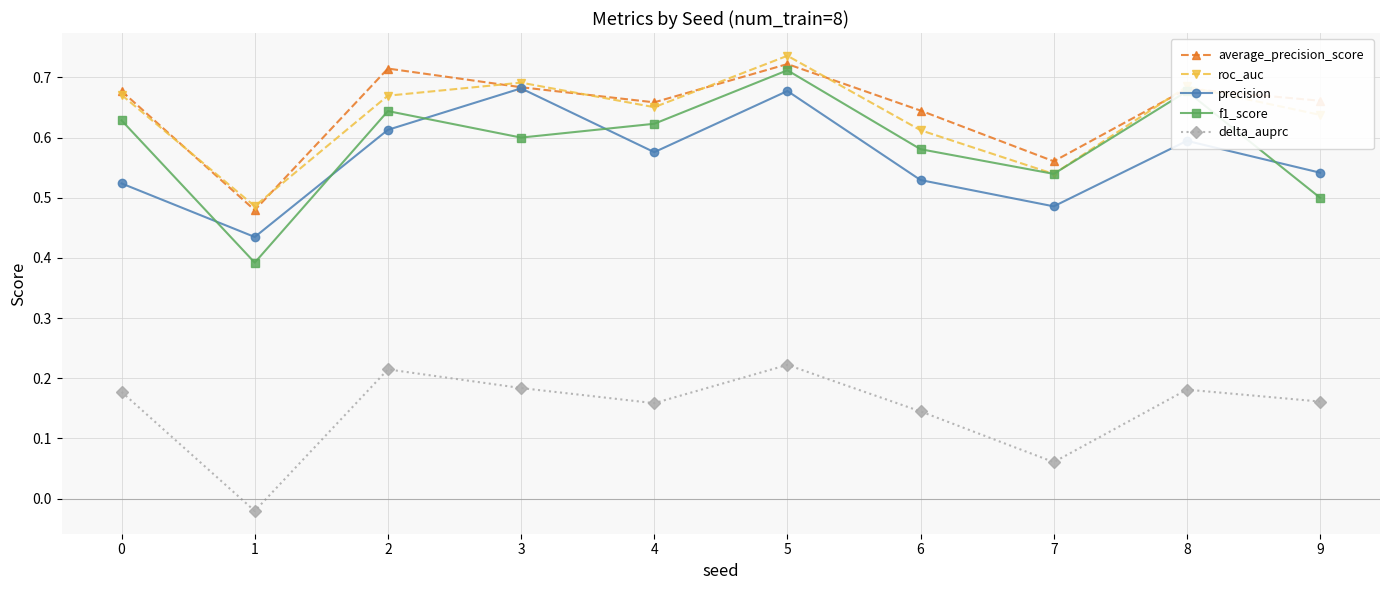

At which category does delta_auprc reach its first local valley?

1